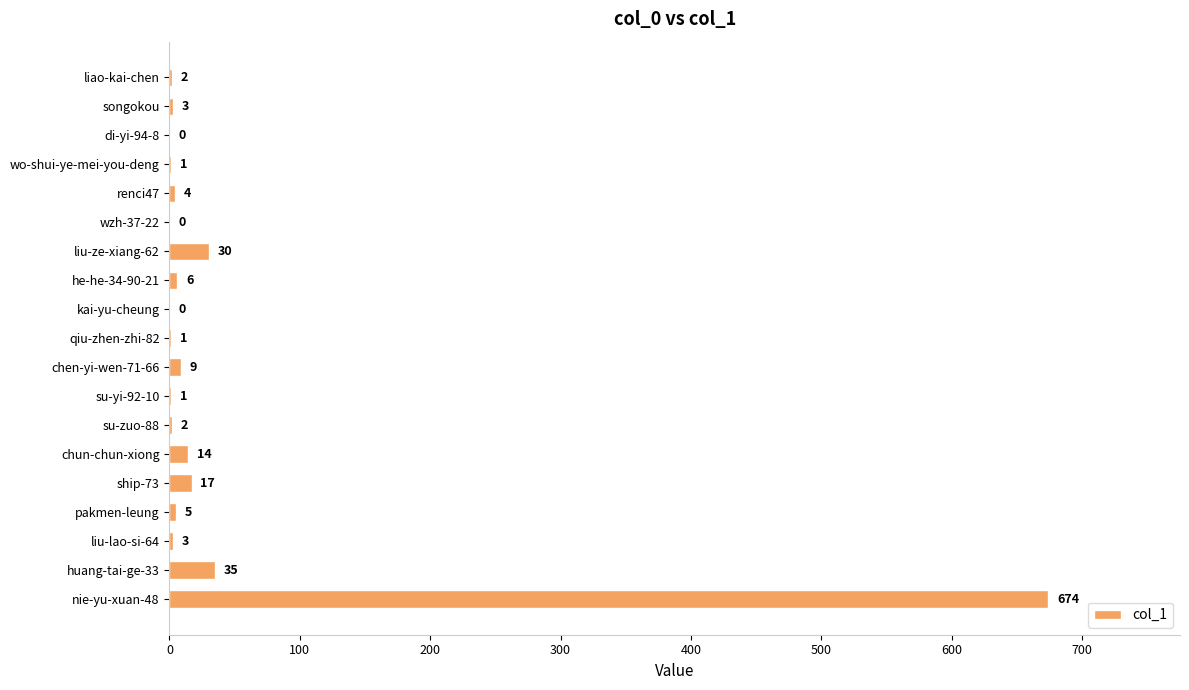

What is the maximum value shown in the chart?

674